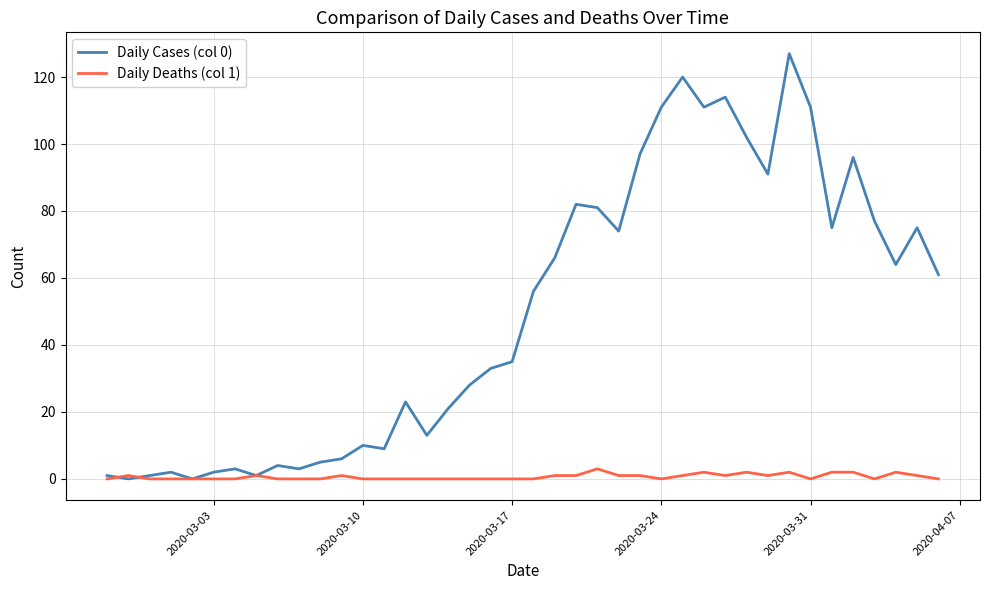

List the series in order of their peak value, lowest first.

Daily Deaths (col 1), Daily Cases (col 0)